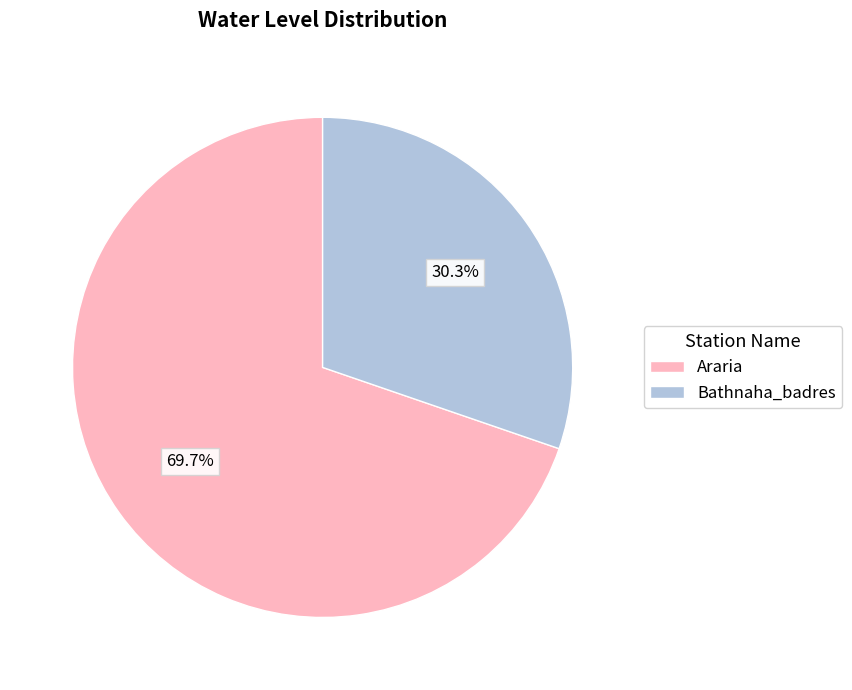

What is the ratio of the value at Bathnaha_badres to the value at Araria?

0.4